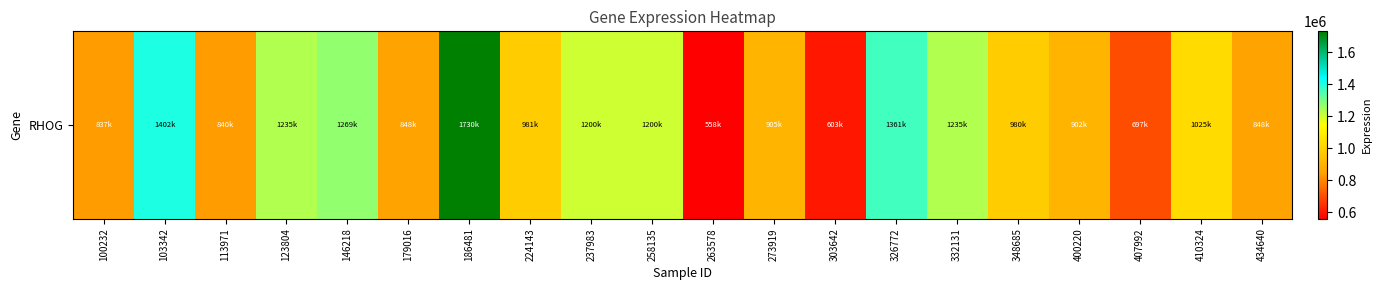

What is the sum of all values?

20666732